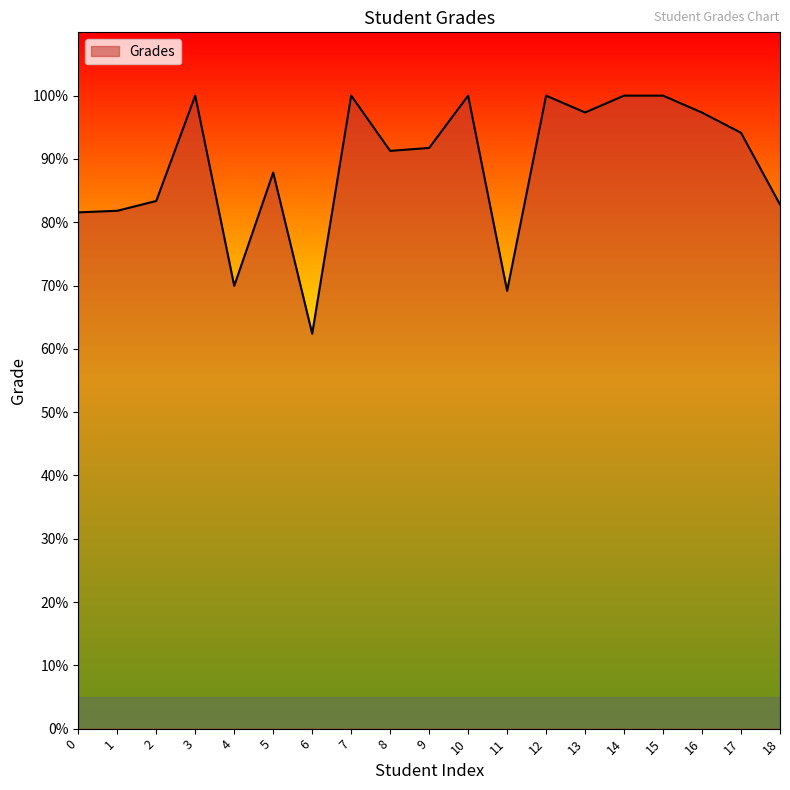

Count the number of categories in the chart.

19